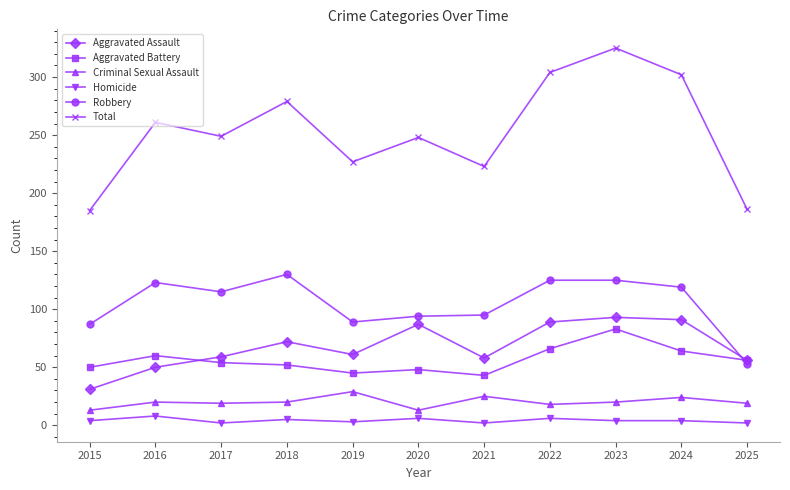

How many lines are shown in the chart?

6